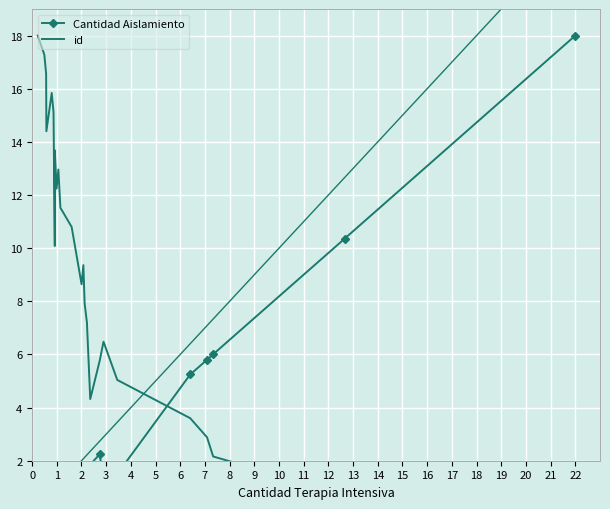

What is the value of the id point at the 10th from the left?

13.0